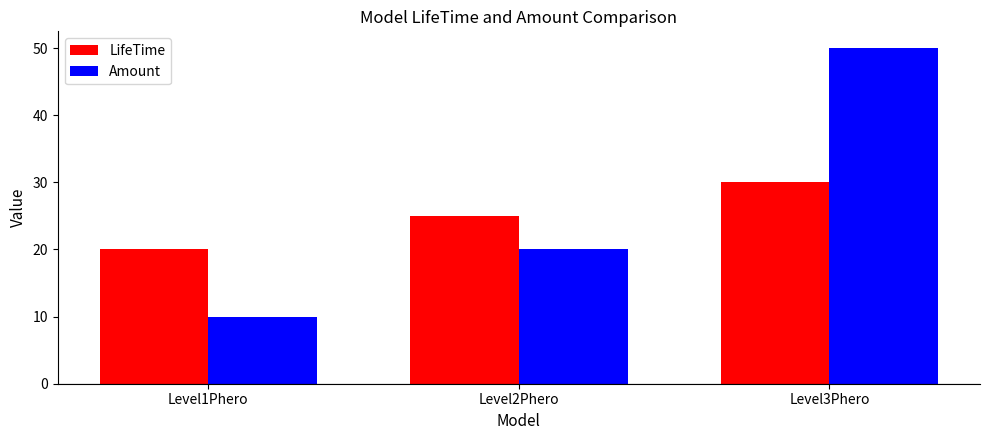

What is the spread (max minus min) of values at Level1Phero?

10